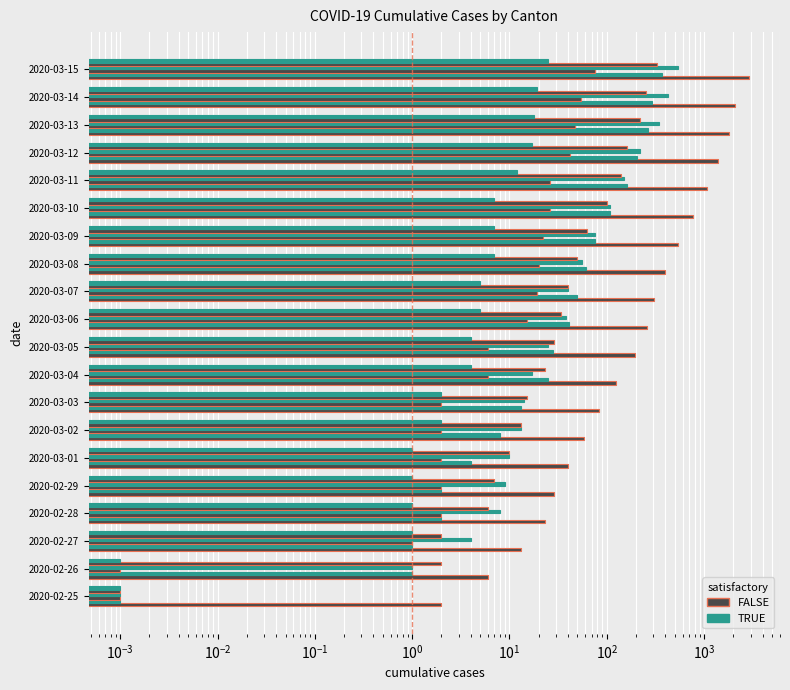

What position from the left is 2020-03-08?

13